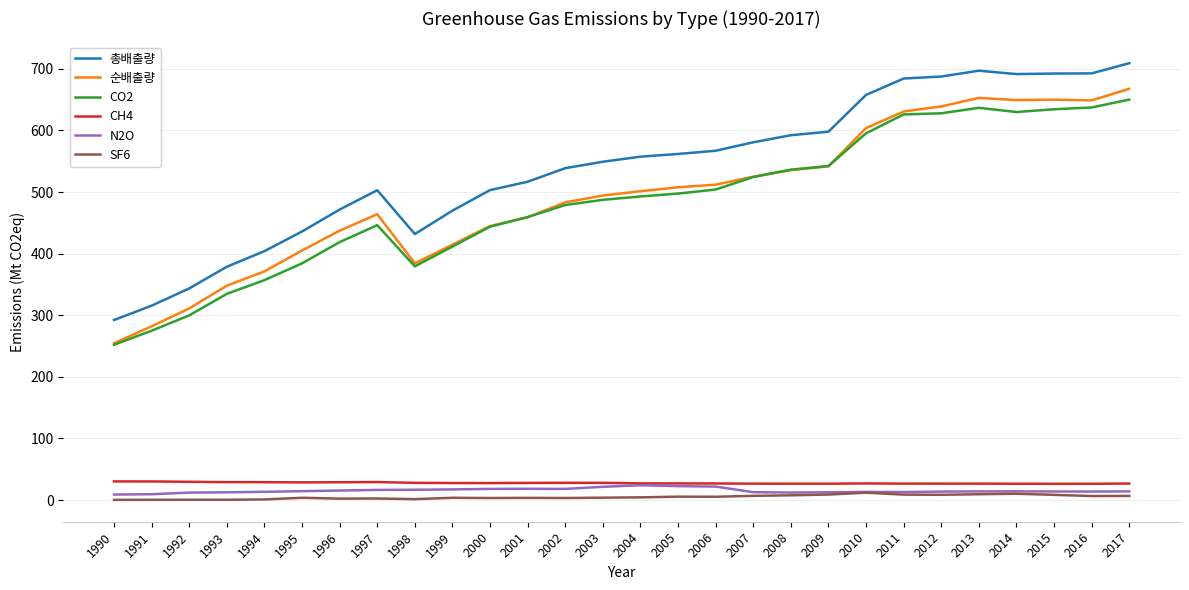

What is the highest value of the 총배출량 series?

709.1